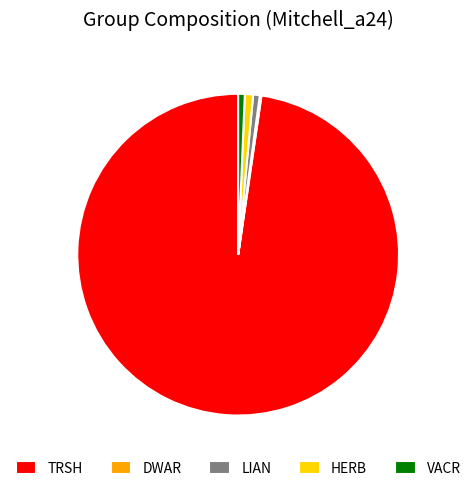

Which category accounts for the majority?

TRSH